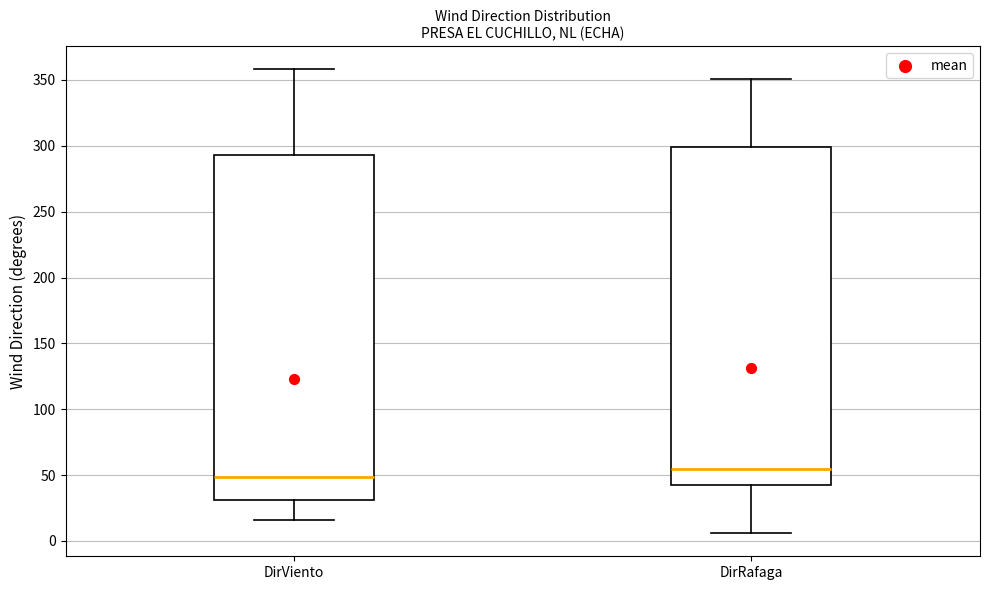

Reading left to right, transcribe this box plot: for each box, give where its median line is, the range the box spans, and where its two whiskers end, as read against the y-axis. The values are not printed on the chart, so give them approximately, as read against the axis.

DirViento: median 50, box 30 to 295, whiskers 15 to 360
DirRafaga: median 55, box 45 to 300, whiskers 5 to 350